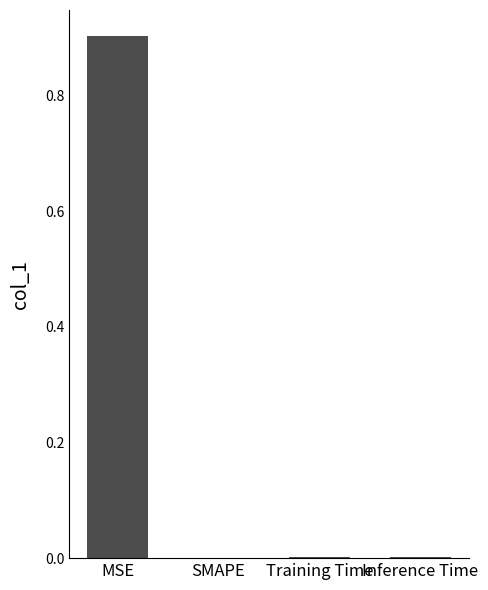

What is the sum of all values?

0.9